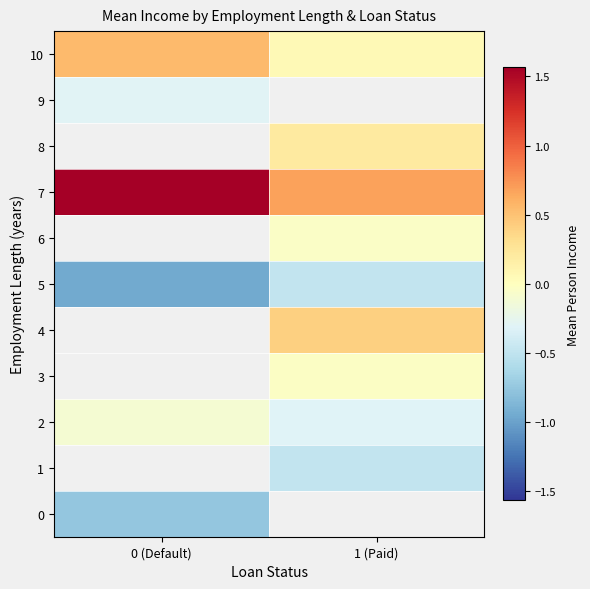

What is the maximum value for 9?

-0.3